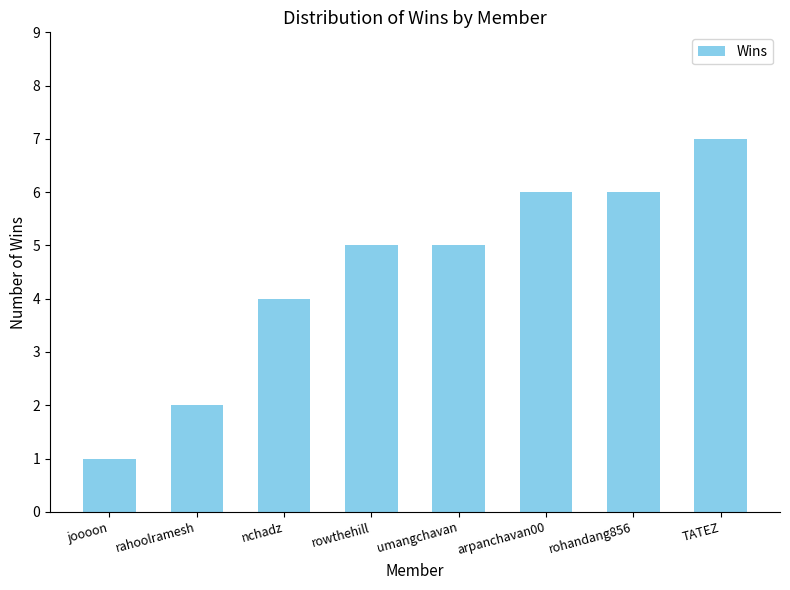

What position from the left is arpanchavan00?

6